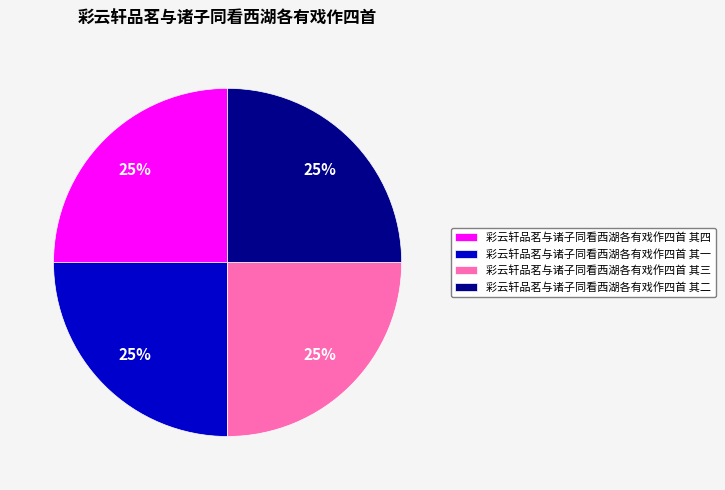

Is there any slice that represents more than half of the pie?

No